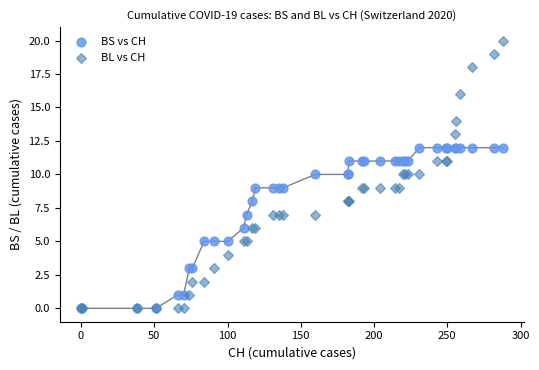

Which series contains the highest Y value?

BL vs CH